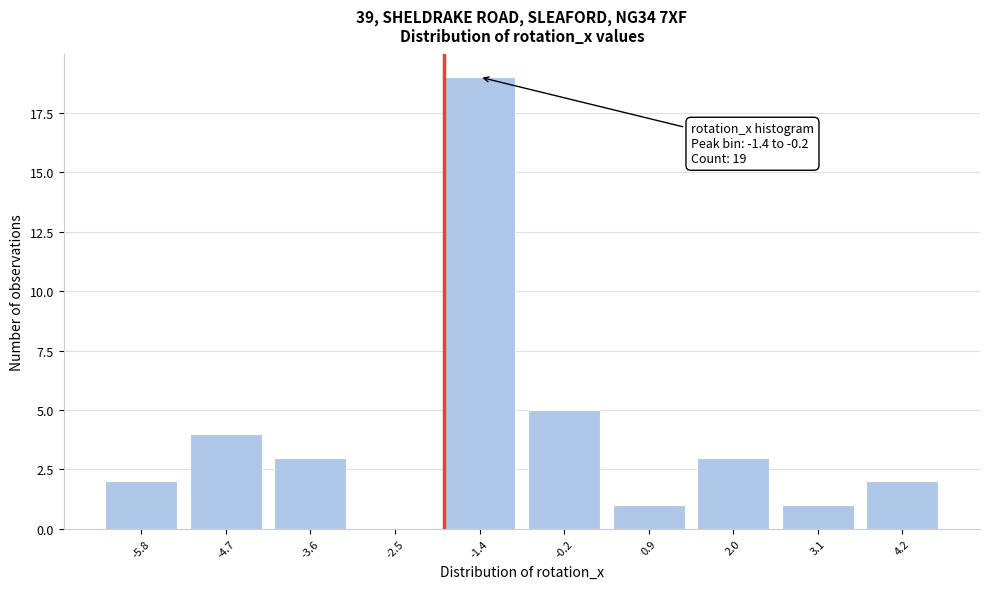

Reading right to left, transcribe all the data shown in this chart.

4.2=2	3.1=1	2.0=3	0.9=1	-0.2=5	-1.4=19	-2.5=0	-3.6=3	-4.7=4	-5.8=2